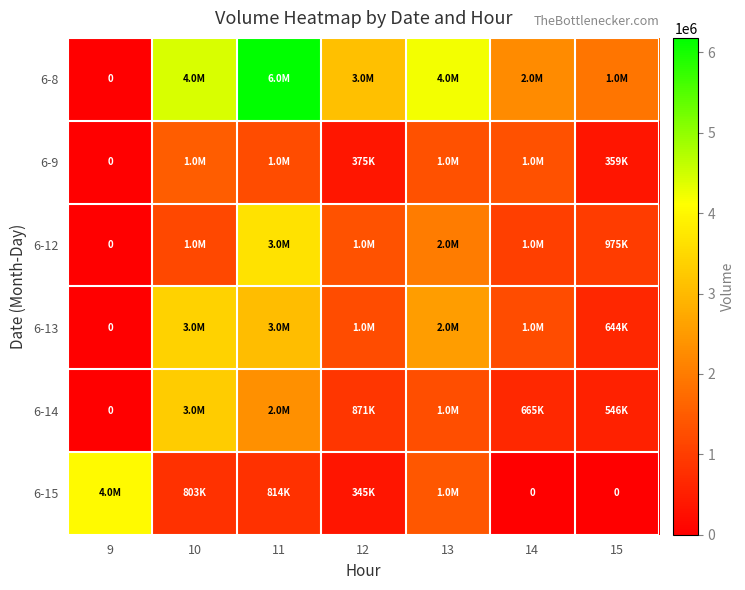

Between 15 and 13, which is larger?

13